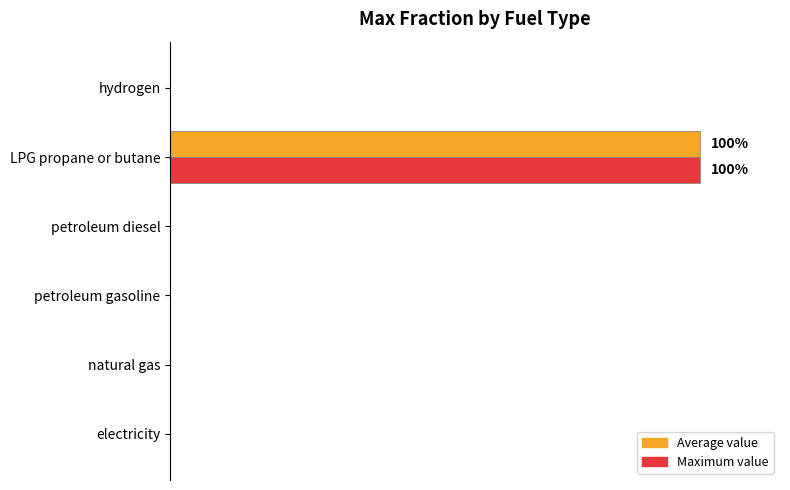

Count the Average value values in the range 0 to 1.

6